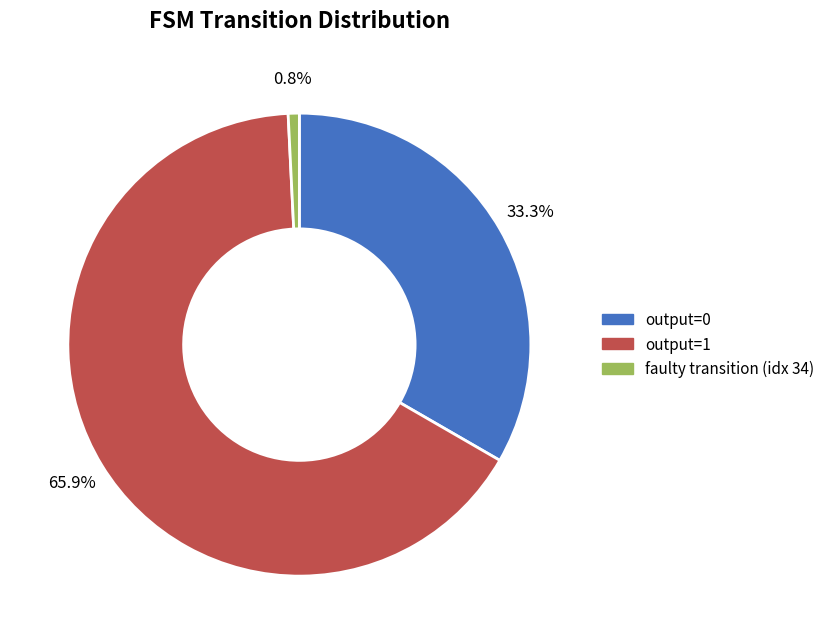

Which category has the biggest portion of the pie?

output=1